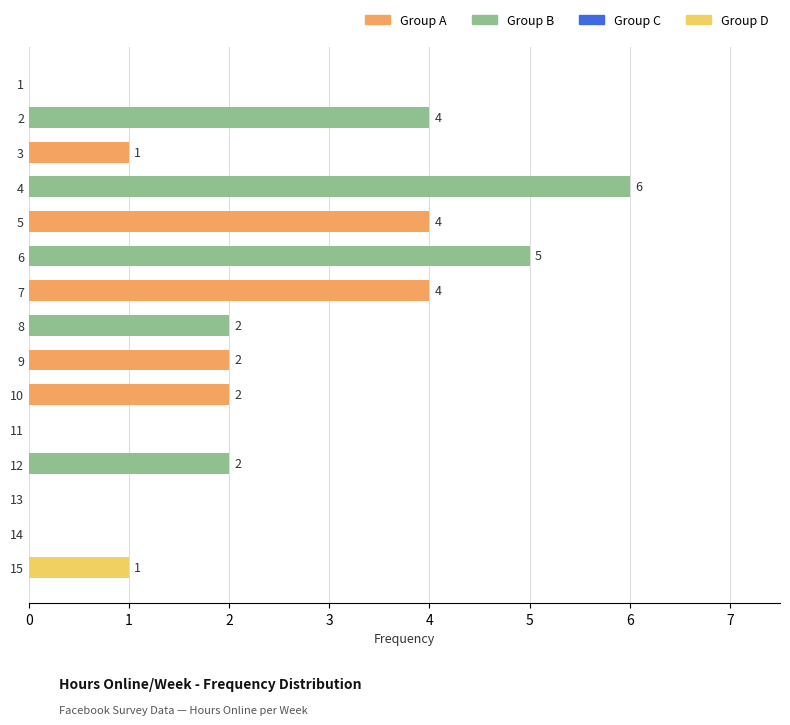

Reading top to bottom, extract all data points from this chart.

1=0	2=4	3=1	4=6	5=4	6=5	7=4	8=2	9=2	10=2	11=0	12=2	13=0	14=0	15=1